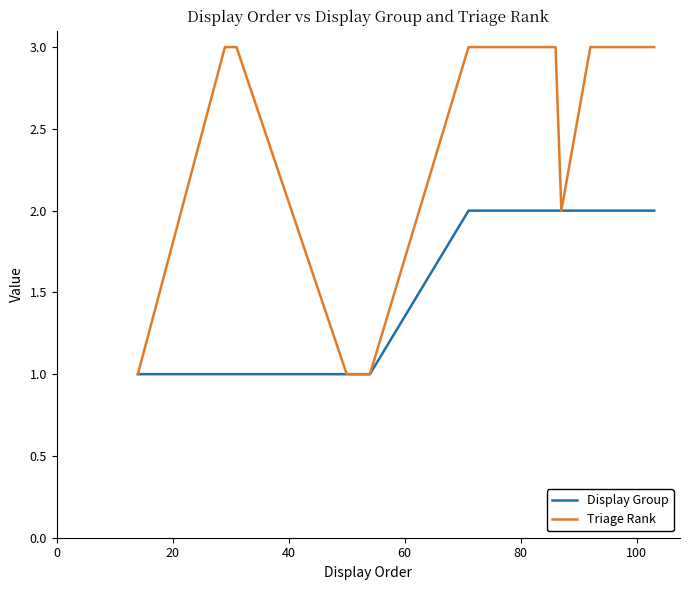

Rank the series by their maximum value, from highest to lowest.

Triage Rank, Display Group